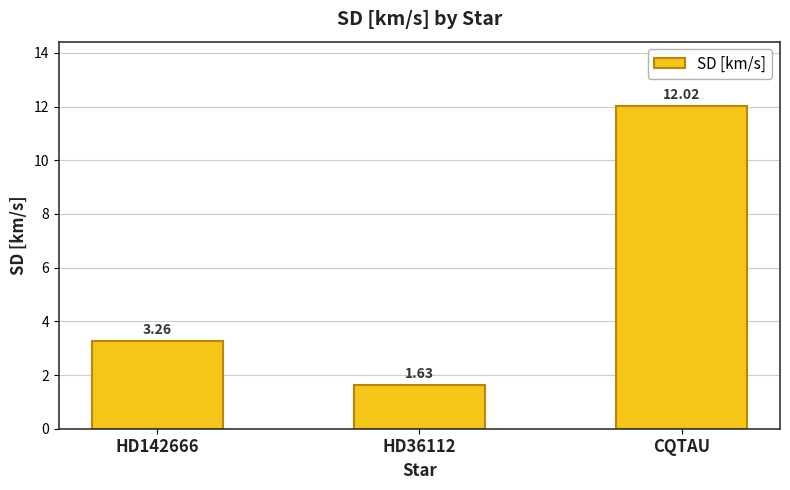

What is the label of the 1st bar from the right?

CQTAU